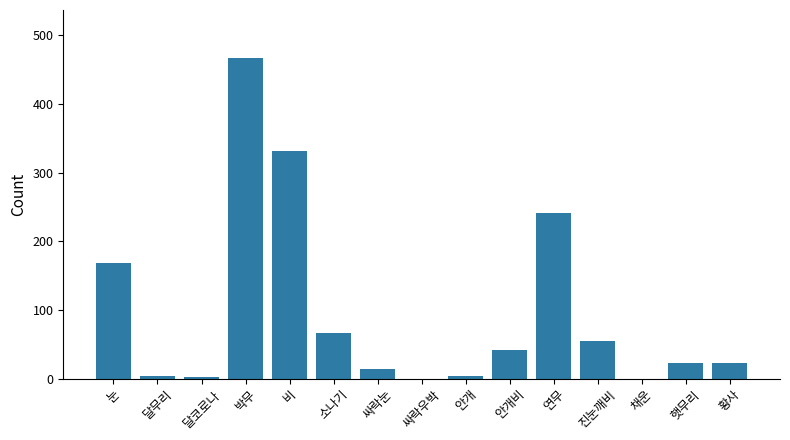

What is the change in value from 눈 to 비?

+163